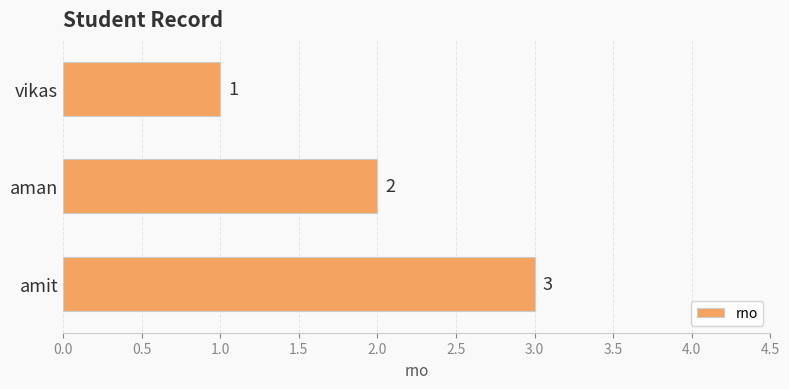

At which label is the value closest to 2?

aman